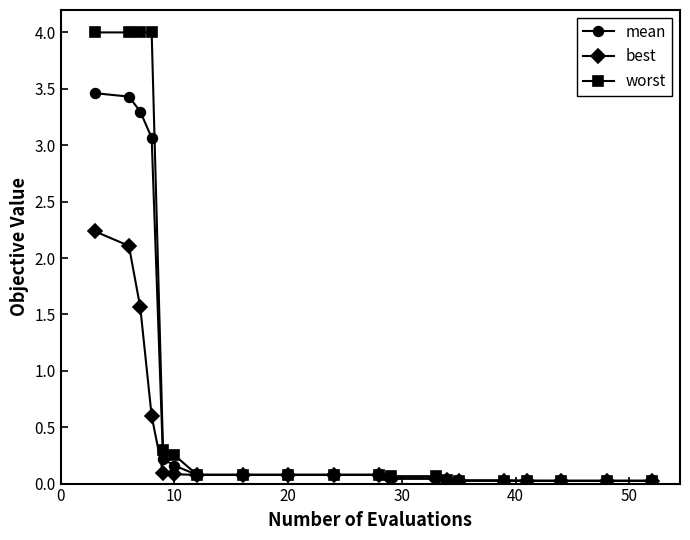

What is the value of the mean point at the 1st from the left?

3.5